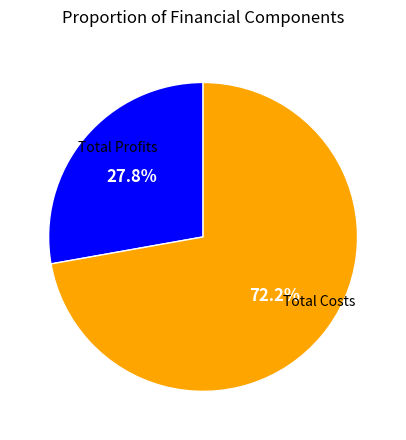

Does any single category account for the majority?

Yes